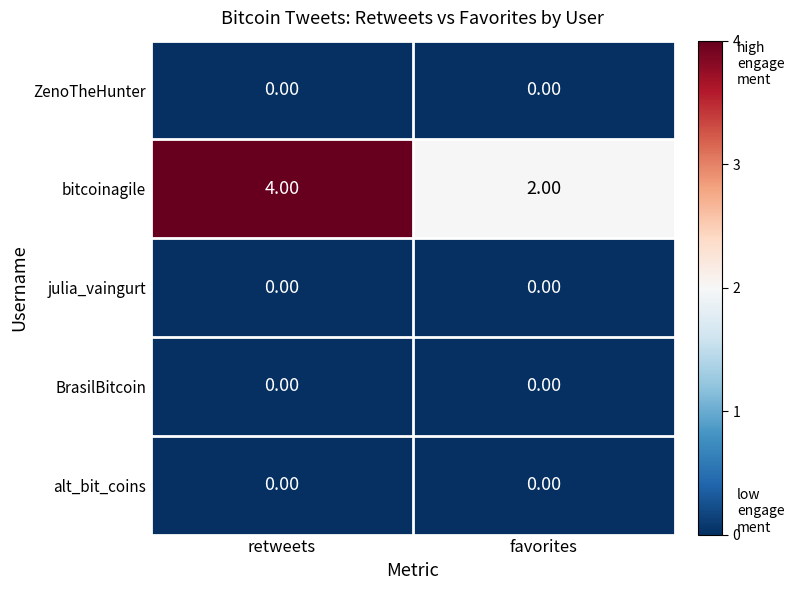

Which series has the largest total across all categories?

bitcoinagile